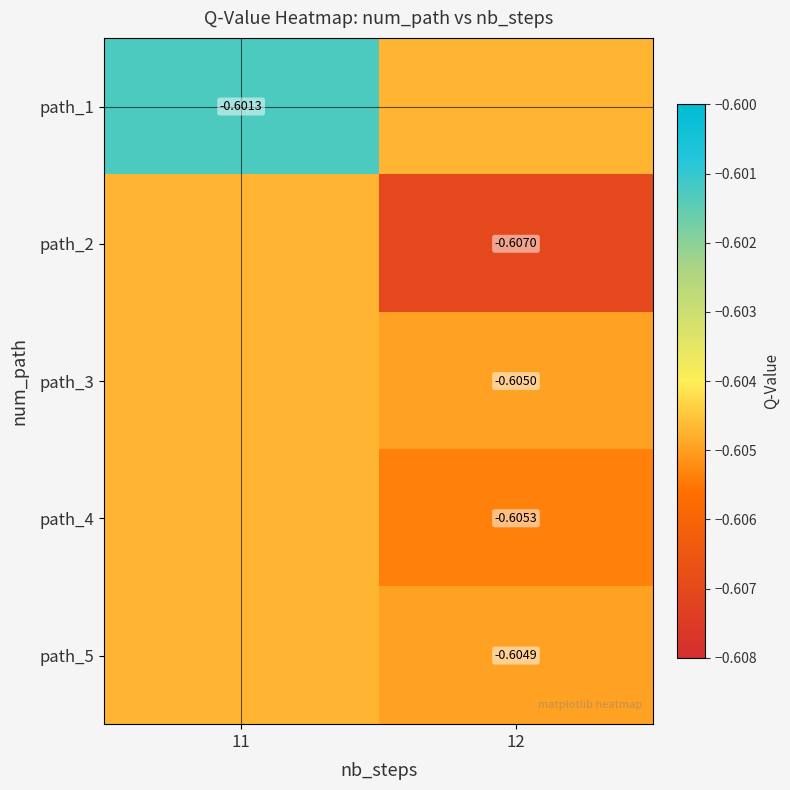

Rank the categories by path_4 value from highest to lowest.

11, 12